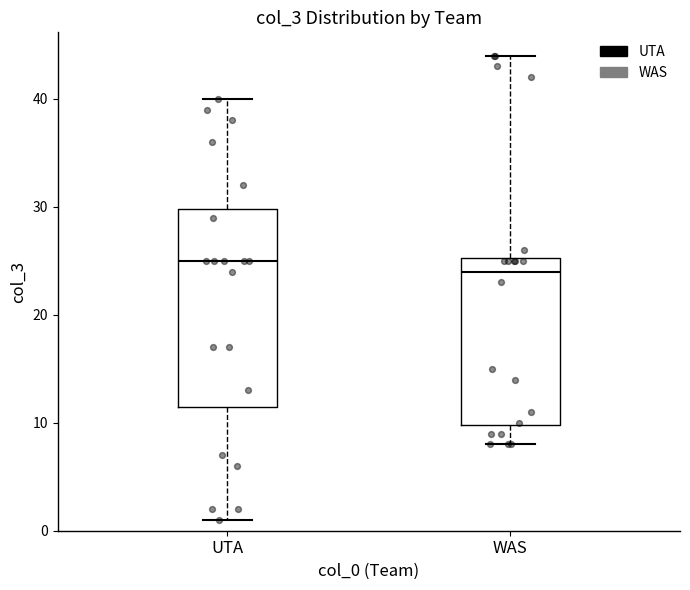

Where does the median line of the box for WAS sit on the y-axis? The values are not printed on the chart, so give them approximately, as read against the axis.

24